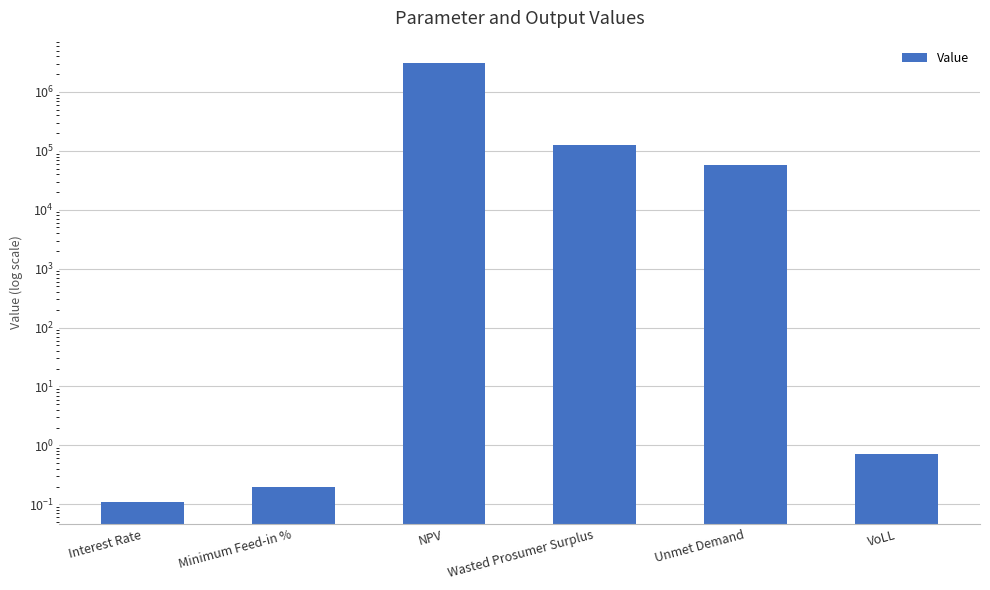

How many values are below 57889?

3